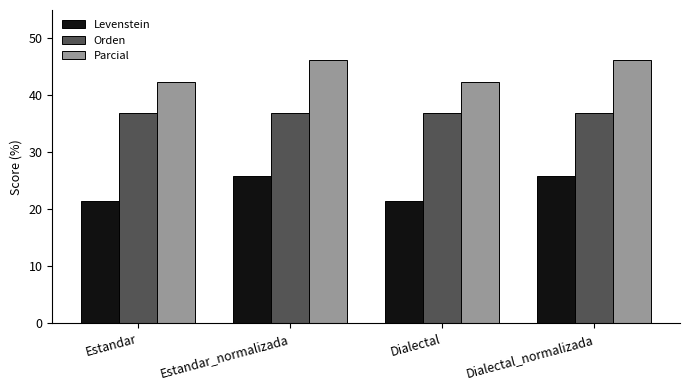

Is it true that Orden equals 16.8 at Dialectal?

False